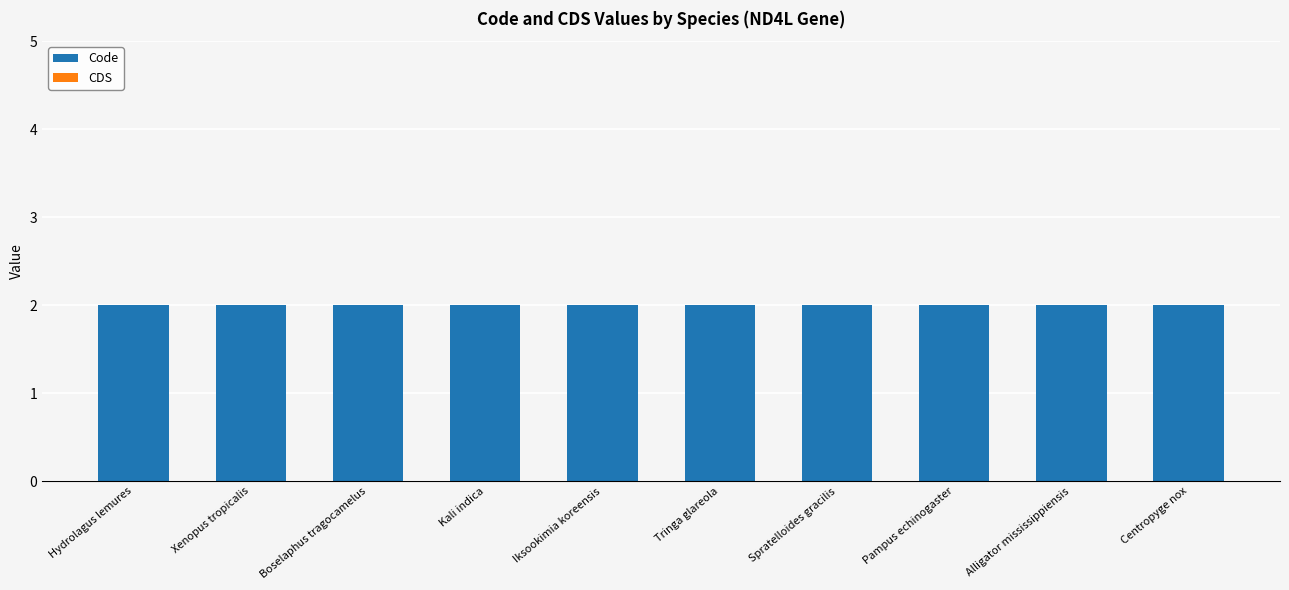

What is the label of the 4th bar from the left?

Kali indica